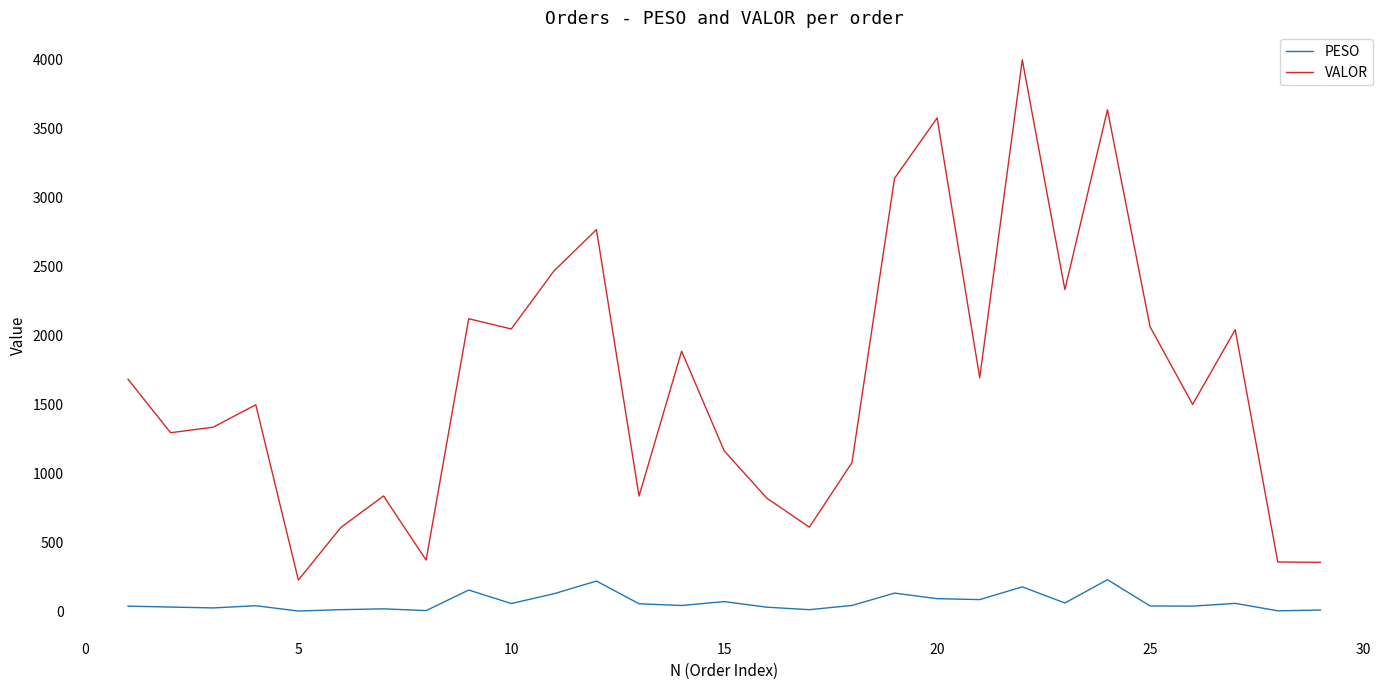

What is the difference between the maximum and minimum values in the VALOR series?

3767.3